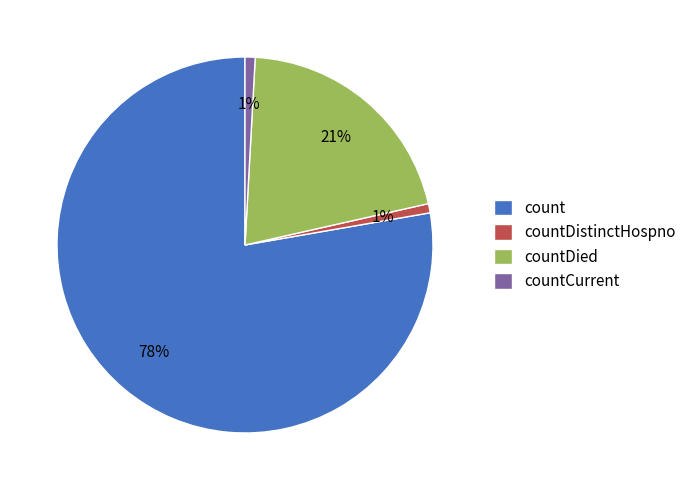

To the nearest percent, what is the difference between the countDied and countDistinctHospno slice percentages?

20%